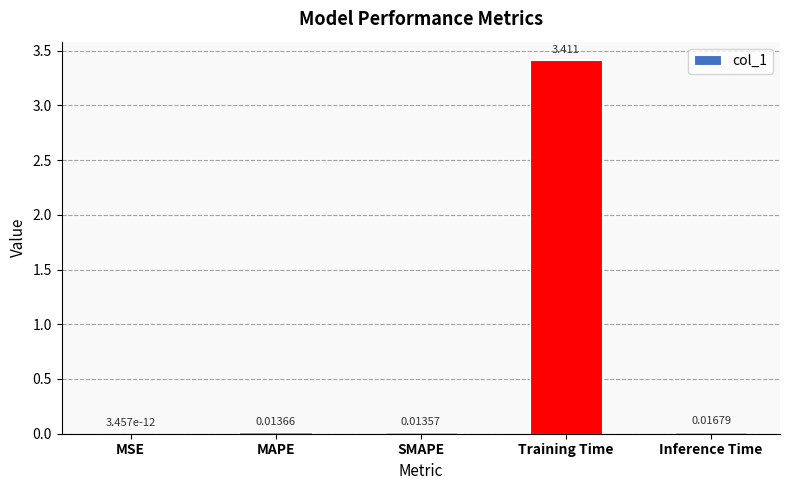

Which label corresponds to the largest value in the chart?

Training Time